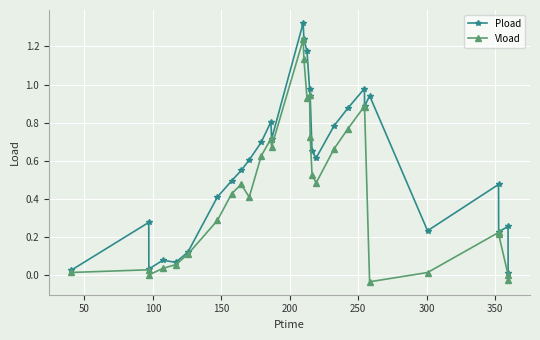

Does the chart have visible grid lines?

Yes